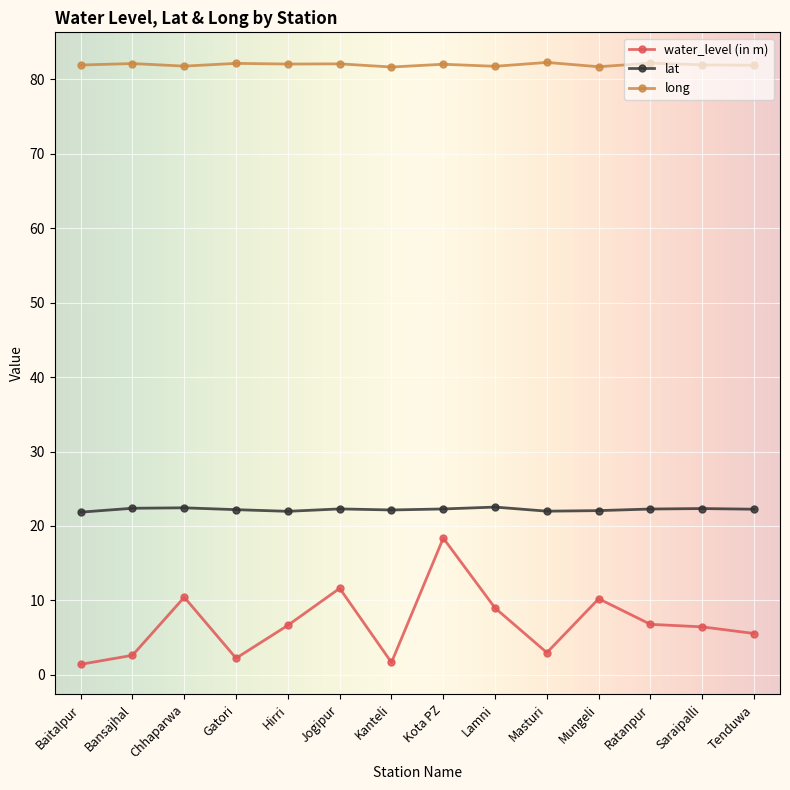

At Kanteli, list the series in order from largest to smallest.

long, lat, water_level (in m)